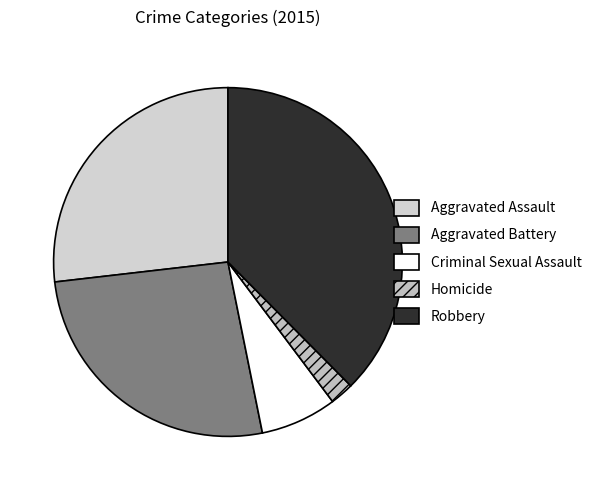

How many slices are in this pie chart?

5